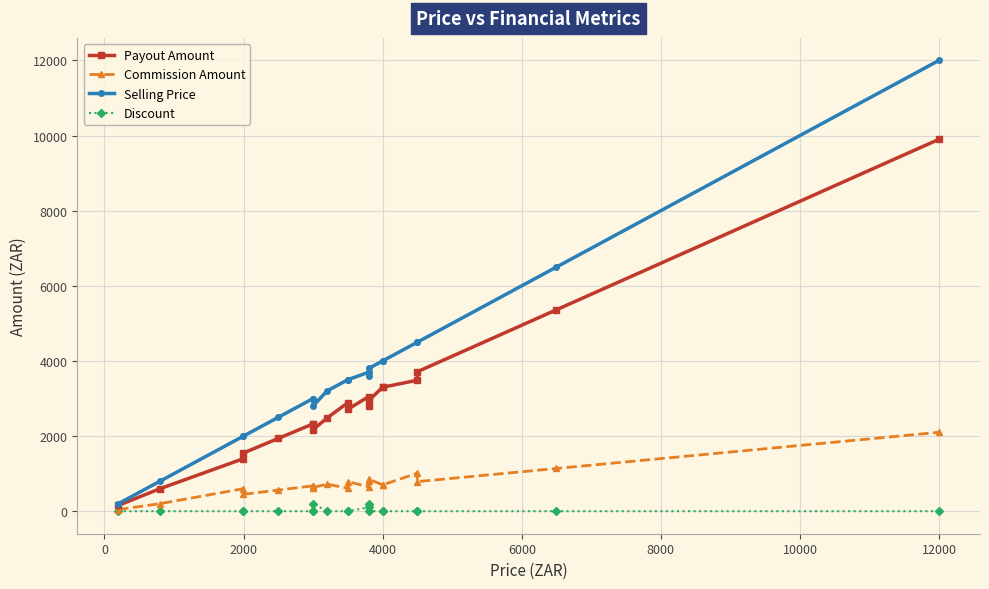

In Selling Price, how many points are lower than both neighbors (excluding endpoints)?

2